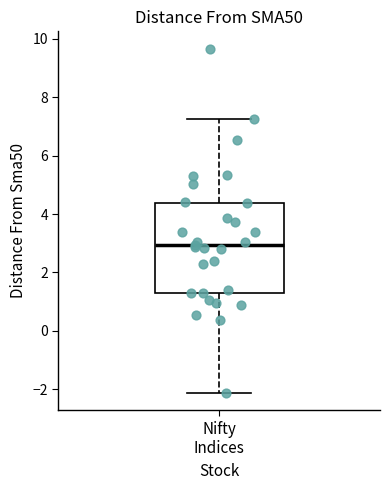

Transcribe this box plot: give where the median line is, the range the box spans, and where the two whiskers end, as read against the y-axis. The values are not printed on the chart, so give them approximately, as read against the axis.

median 3.0, box 1.4 to 4.4, whiskers -2.2 to 7.2